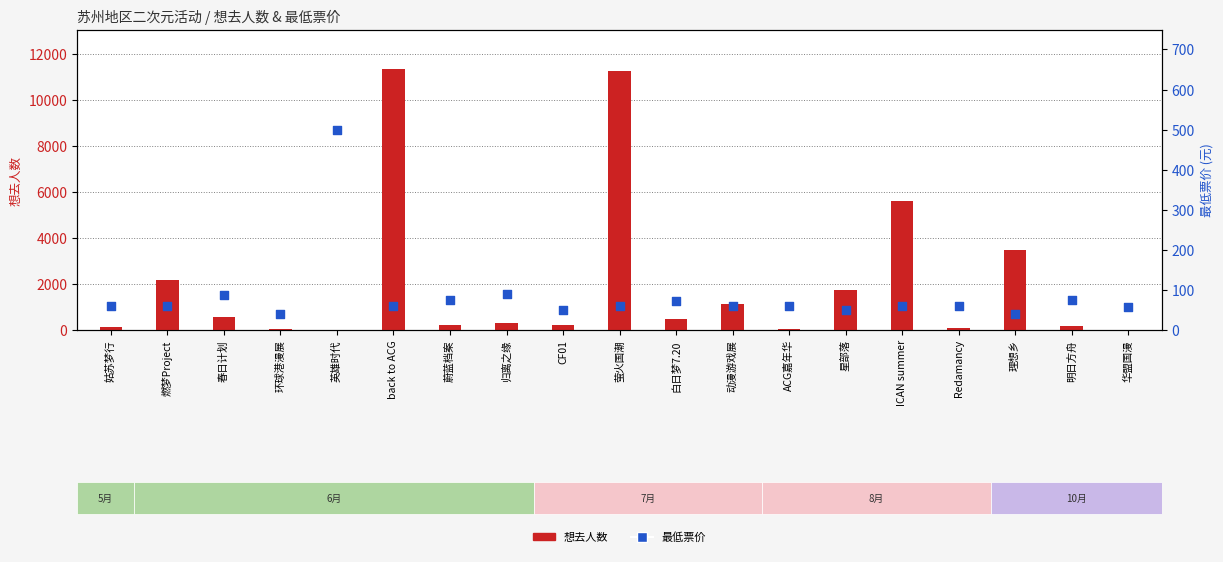

Which series reaches the minimum Y coordinate?

想去人数